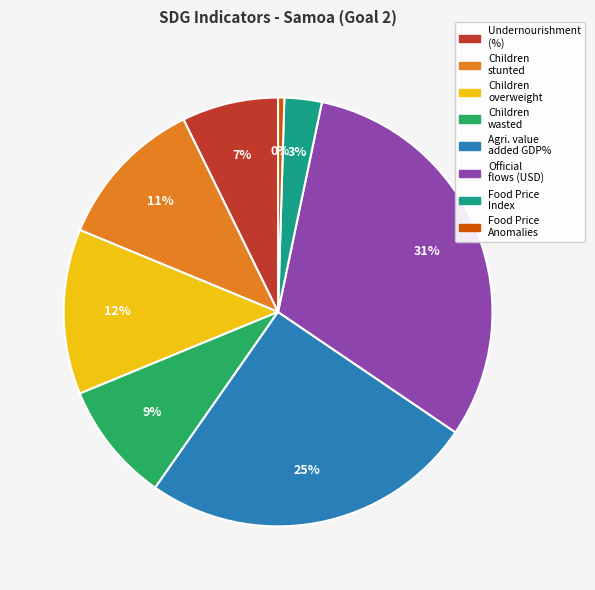

Count the number of slices in the pie.

8